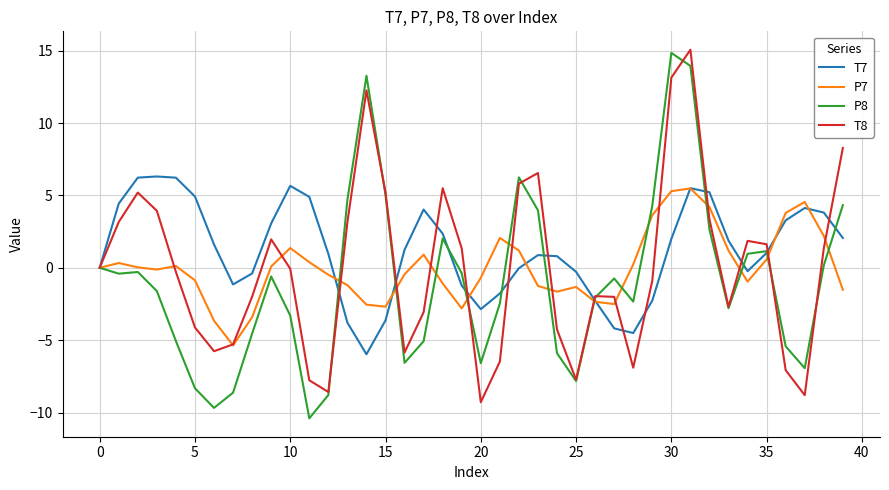

What is the maximum value for T7?

6.3